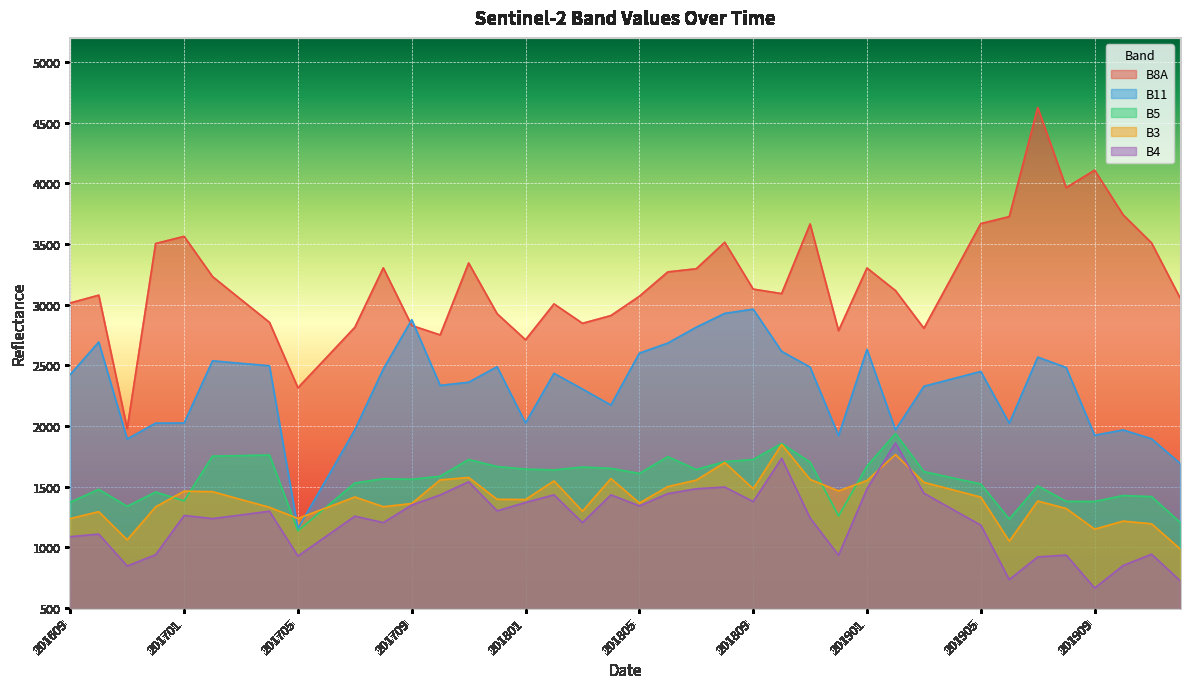

How many interior local peaks does the B4 series have?

12